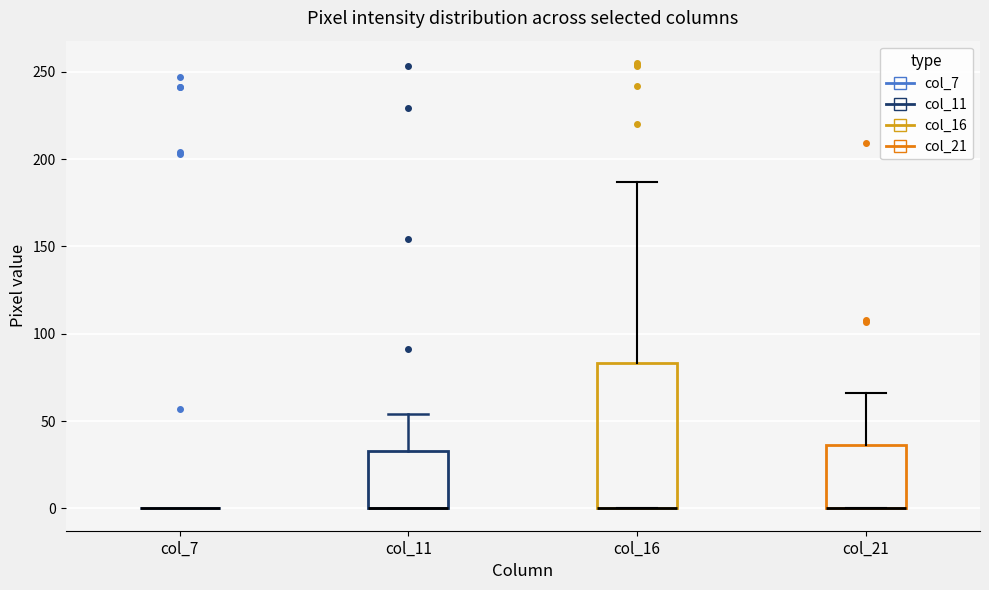

Reading left to right, read every box against the y-axis: the position of its median line, the range the box covers, and the ends of its whiskers. The values are not printed on the chart, so give them approximately, as read against the axis.

col_7: box collapsed to a line at 0, whiskers 0 to 0
col_11: median 0 (drawn on the box's lower edge), box 0 to 35, whiskers 0 to 55
col_16: median 0 (drawn on the box's lower edge), box 0 to 85, whiskers 0 to 185
col_21: median 0 (drawn on the box's lower edge), box 0 to 35, whiskers 0 to 65